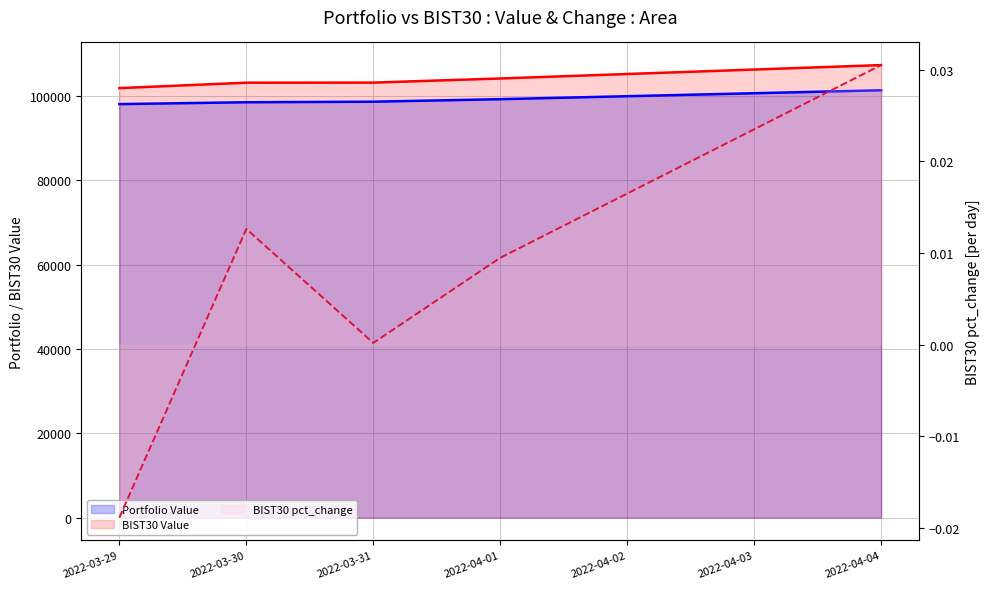

List the series in order of their peak value, highest first.

BIST30 Value, Portfolio Value, BIST30 pct_change